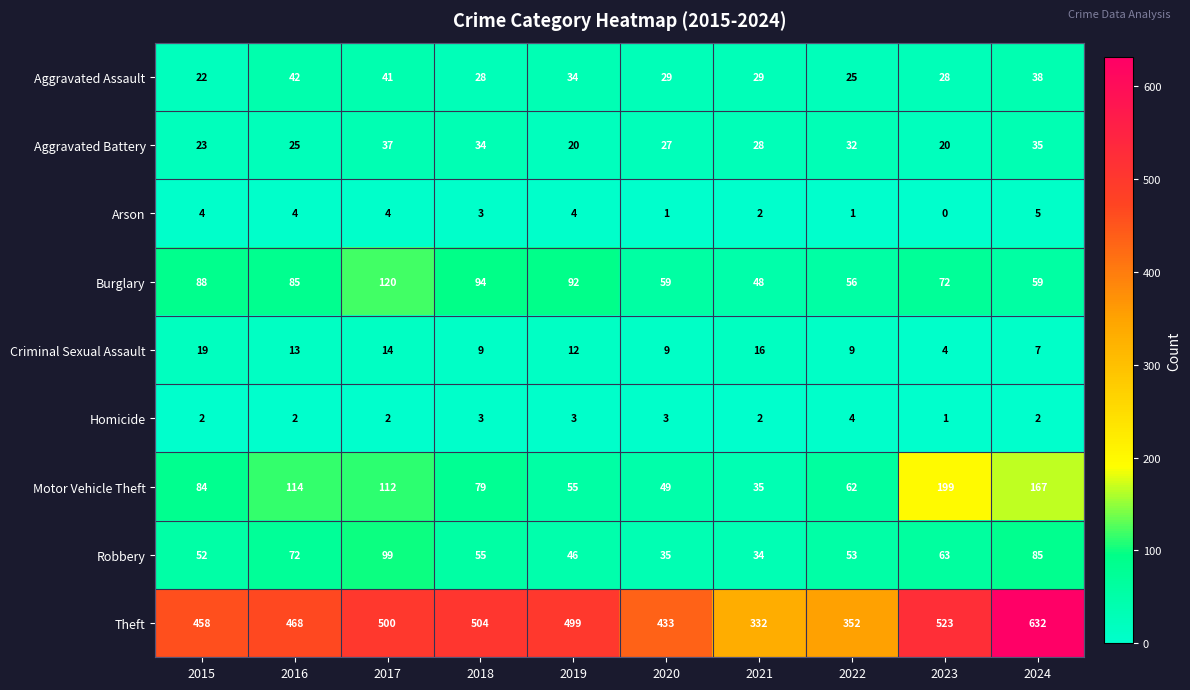

What is the difference between the maximum and second lowest values in the Motor Vehicle Theft series?

150